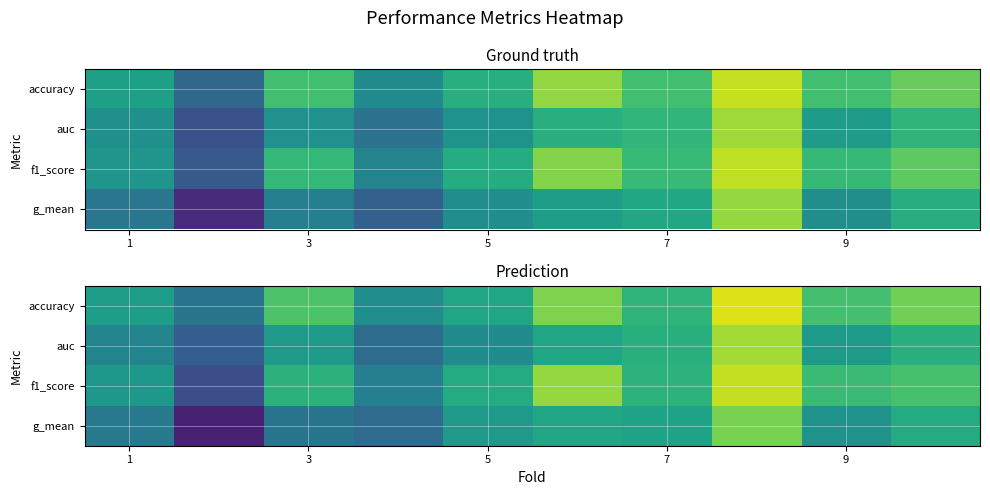

What is the total value across all series at 9?

3.1